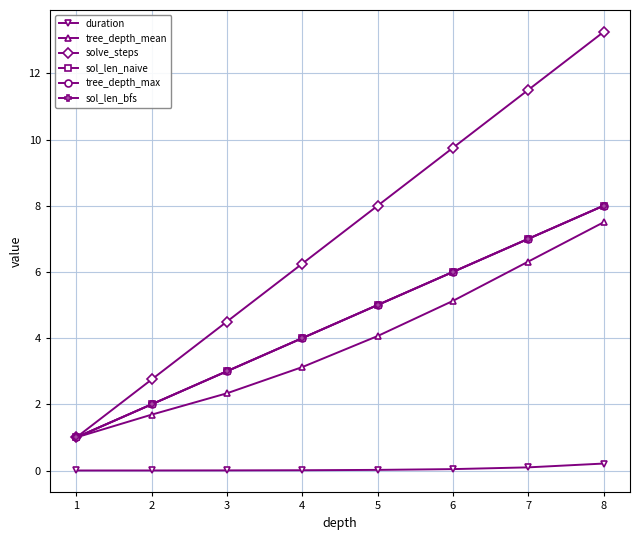

Reading left to right, transcribe all the data shown in this chart.

duration: 1=0.0	2=0.0	3=0.0	4=0.0	5=0.0	6=0.0	7=0.1	8=0.2
tree_depth_mean: 1=1.0	2=1.7	3=2.3	4=3.1	5=4.1	6=5.1	7=6.3	8=7.5
solve_steps: 1=1.0	2=2.8	3=4.5	4=6.2	5=8.0	6=9.8	7=11.5	8=13.2
sol_len_naive: 1=1.0	2=2.0	3=3.0	4=4.0	5=5.0	6=6.0	7=7.0	8=8.0
tree_depth_max: 1=1.0	2=2.0	3=3.0	4=4.0	5=5.0	6=6.0	7=7.0	8=8.0
sol_len_bfs: 1=1.0	2=2.0	3=3.0	4=4.0	5=5.0	6=6.0	7=7.0	8=8.0